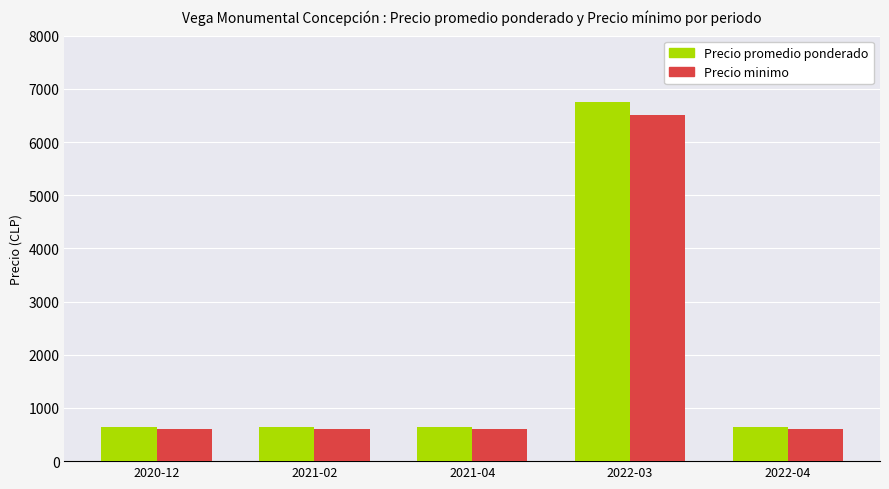

Which series has the largest total across all categories?

Precio promedio ponderado